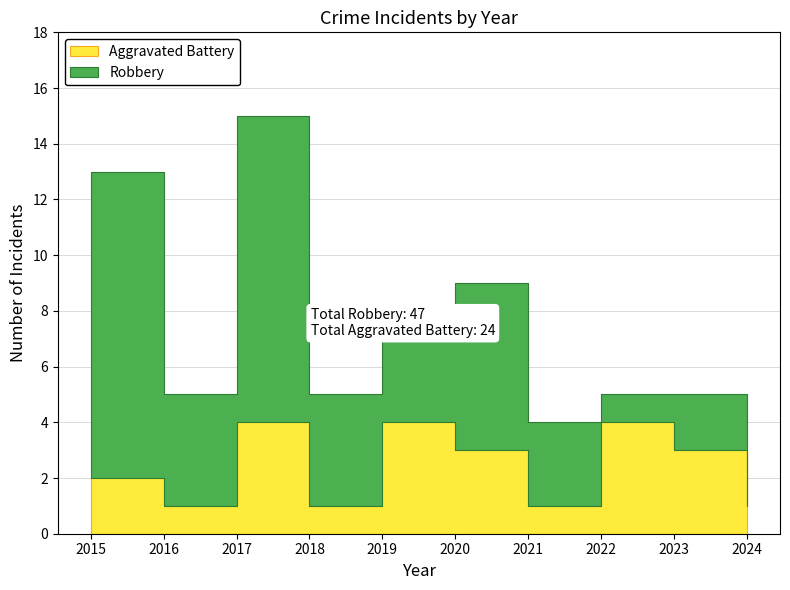

How many values in the Robbery series are below 4?

4